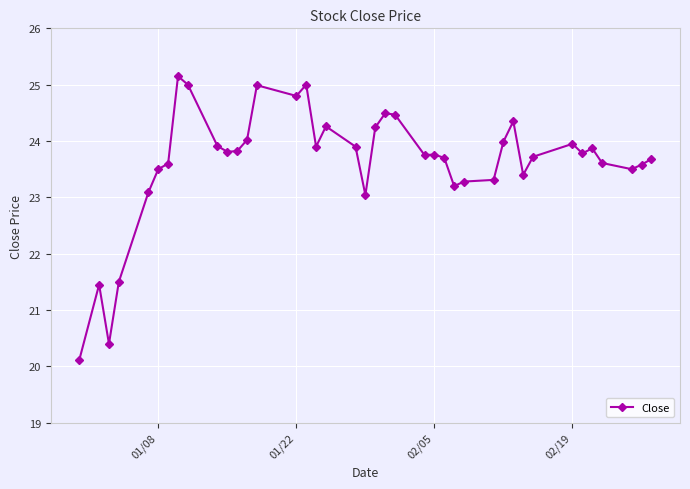

What is the difference between the second highest and second lowest values?

4.6